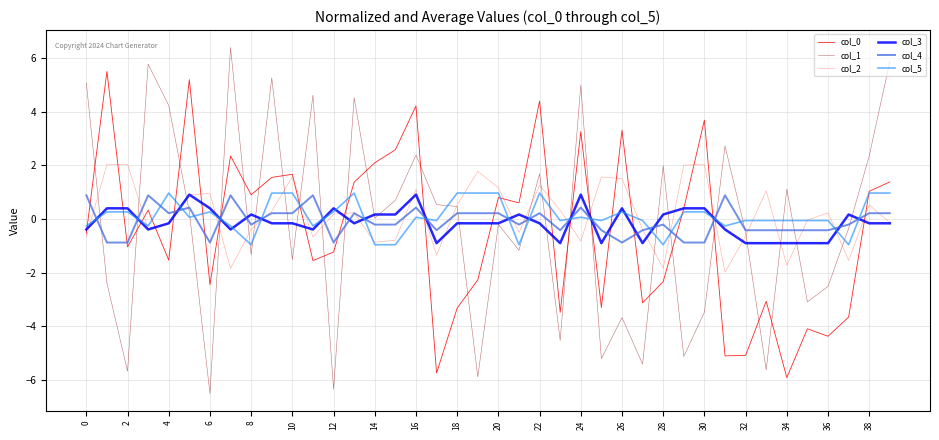

How many times do col_5 and col_0 cross each other?

19